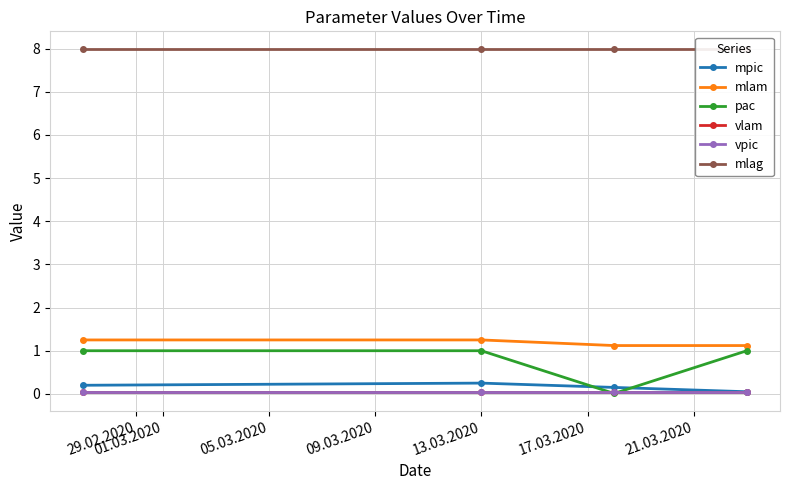

Does the chart have visible grid lines?

Yes